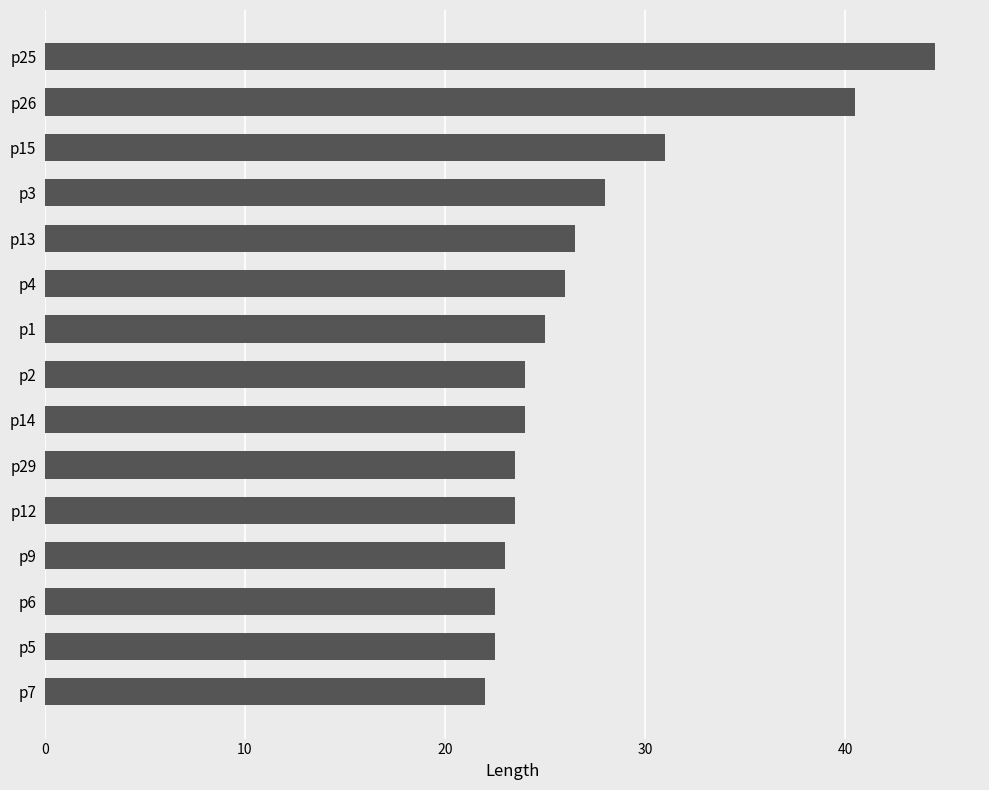

Where is the data nearest to the value 33?

p15